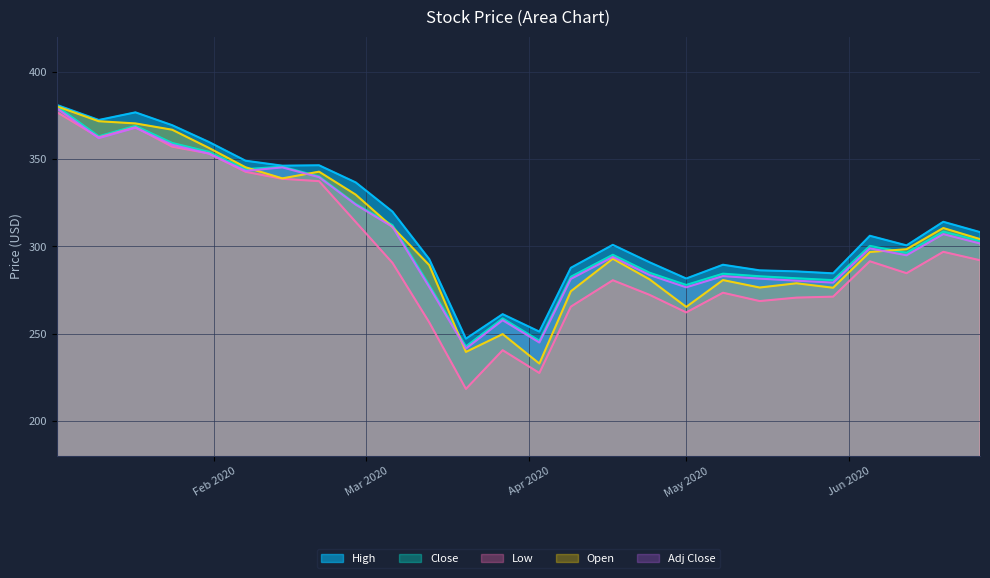

Reading left to right, what are all the values shown in this chart?

High: 381.0	372.4	376.8	369.4	359.8	349.1	346.3	346.5	336.7	320.0	292.8	247.2	261.3	251.3	287.8	300.9	291.0	281.7	289.6	286.4	285.8	284.6	306.1	300.6	314.1	308.2
Close: 380.2	363.1	369.1	359.3	354.2	344.3	345.7	340.1	324.3	312.2	277.9	242.8	258.8	246.1	282.7	295.3	285.0	278.0	284.4	283.0	281.8	280.7	300.4	296.4	308.5	303.2
Low: 377.0	362.4	368.2	357.2	353.2	342.8	338.7	337.4	314.0	290.6	256.6	218.5	240.7	227.6	265.6	280.7	272.3	262.3	273.5	268.8	270.7	271.3	291.6	284.7	297.0	292.1
Open: 380.3	371.7	370.4	366.8	356.4	345.3	339.0	342.8	329.7	311.1	289.4	239.7	249.9	233.0	274.4	293.0	281.2	265.4	280.8	276.5	278.9	276.4	296.9	298.4	310.6	304.2
Adj Close: 379.1	362.0	368.0	358.2	353.1	343.3	345.3	339.7	323.9	311.3	276.9	241.6	257.8	245.0	281.4	294.0	283.7	276.6	283.1	281.6	280.4	279.3	298.9	295.0	307.1	301.7